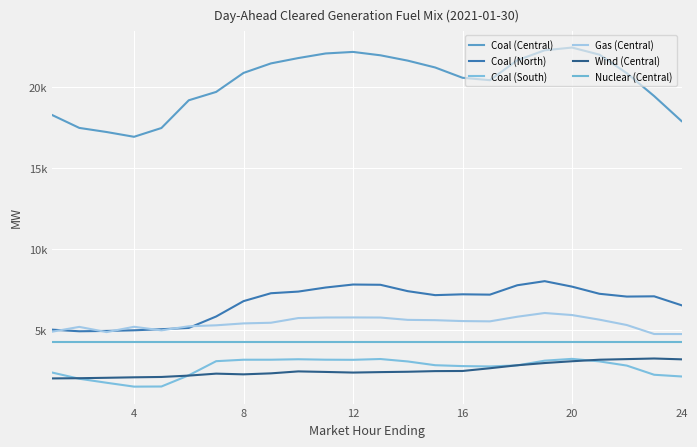

Does the chart display data point markers on the line(s)?

No